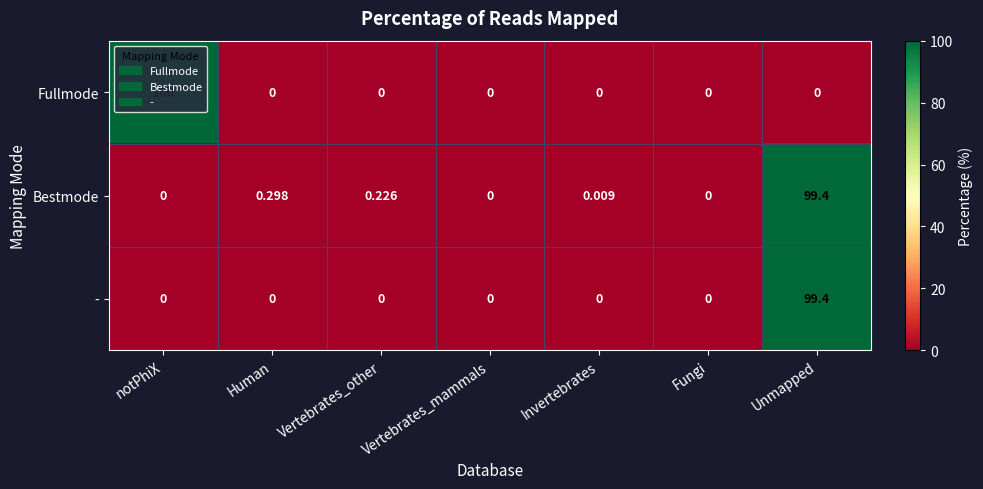

Which series has the largest range (max minus min)?

Fullmode